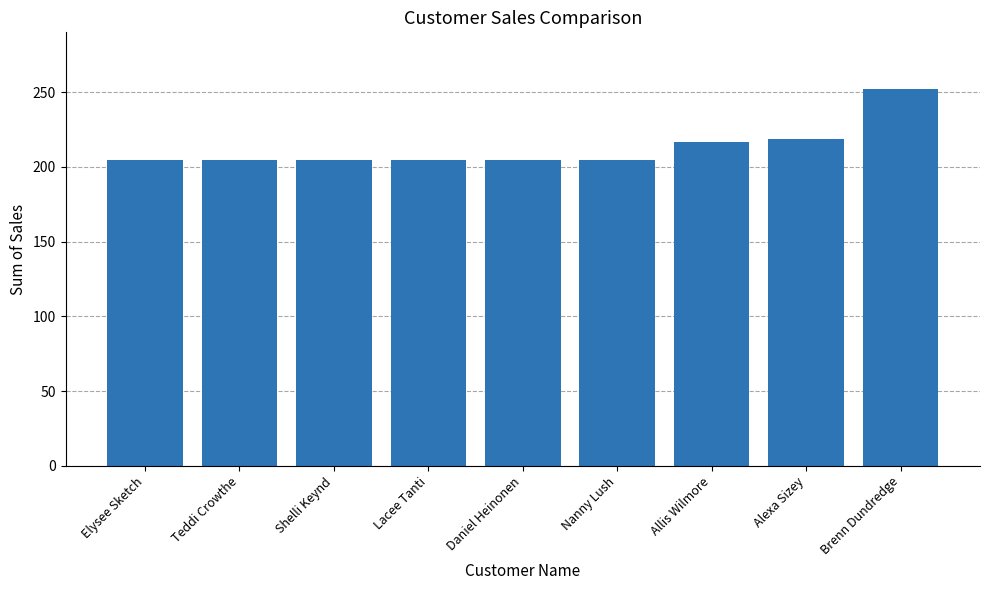

Read the value at Elysee Sketch.

204.9